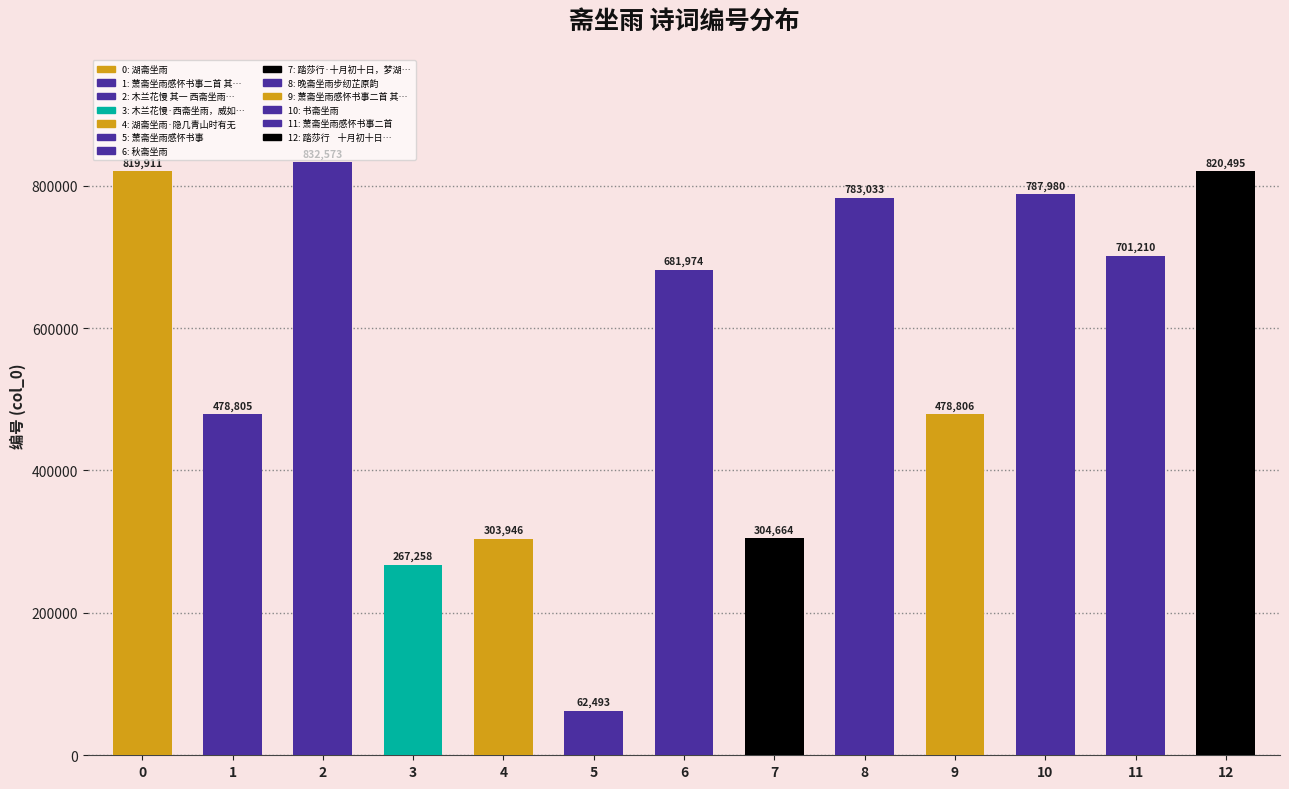

The chart shows a value of 787980 at 10. True or false?

True